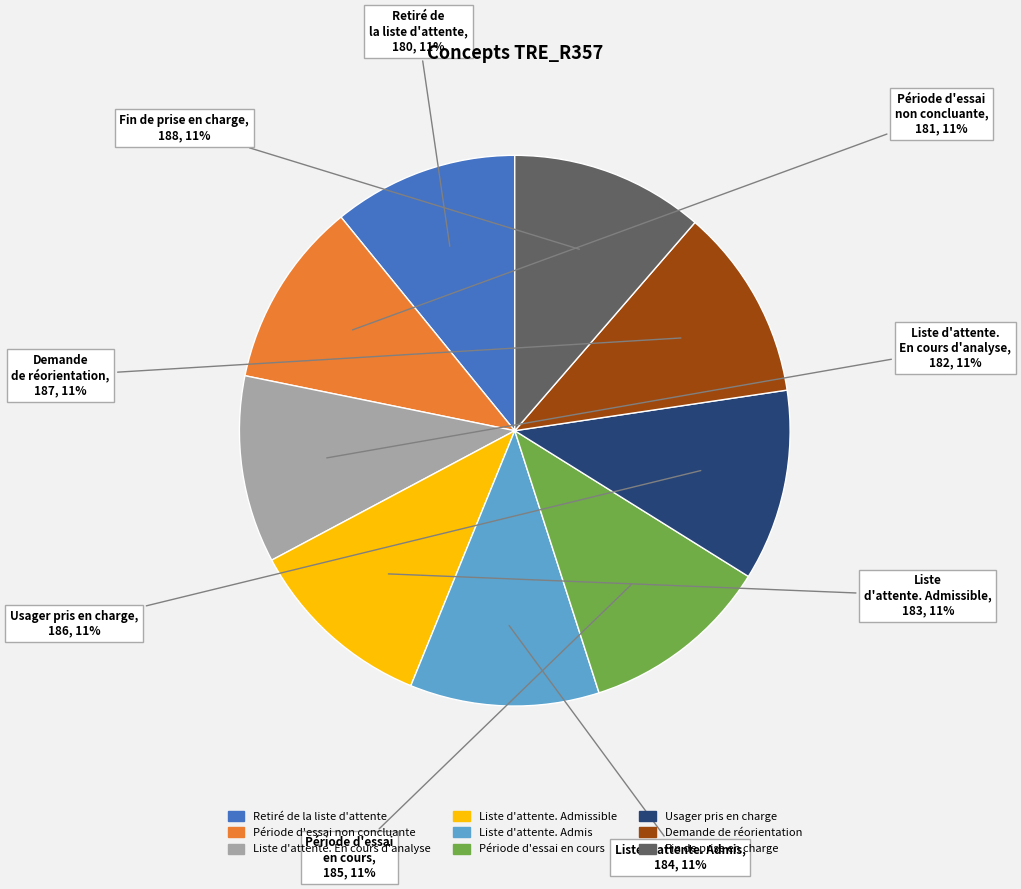

Does any single category account for the majority?

No